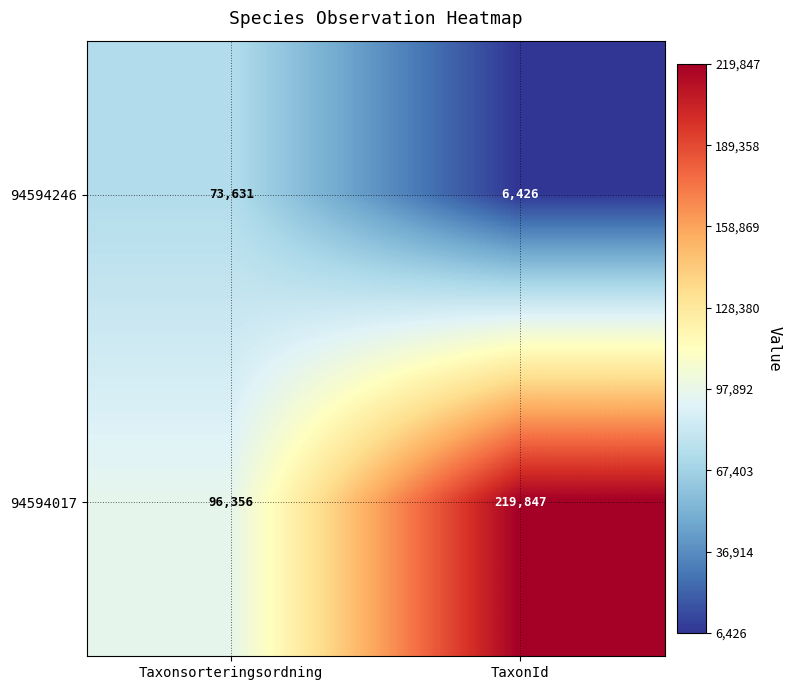

At which category is the sum across all series the highest?

TaxonId